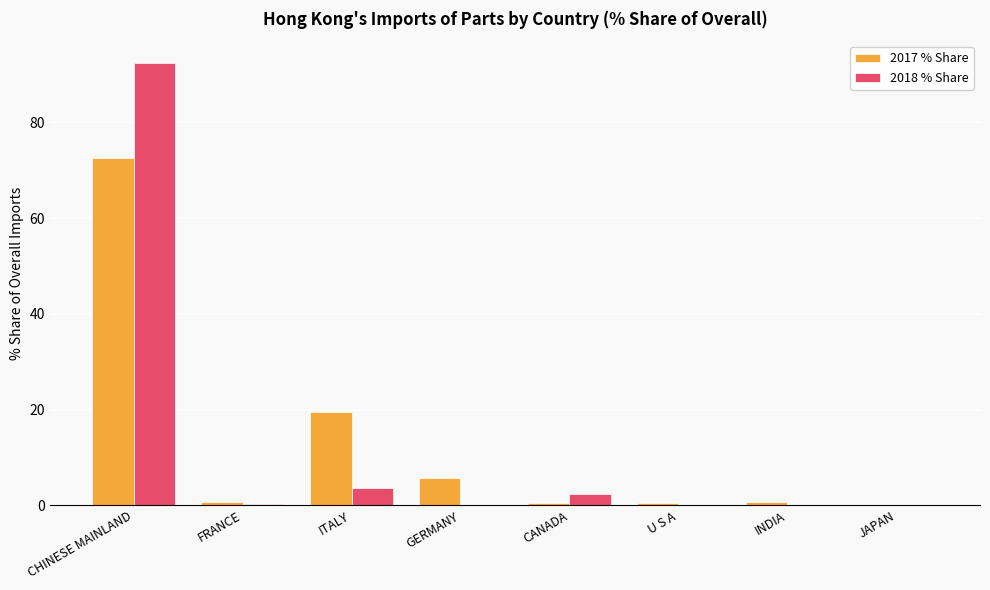

What is the maximum value for 2018 % Share?

92.3